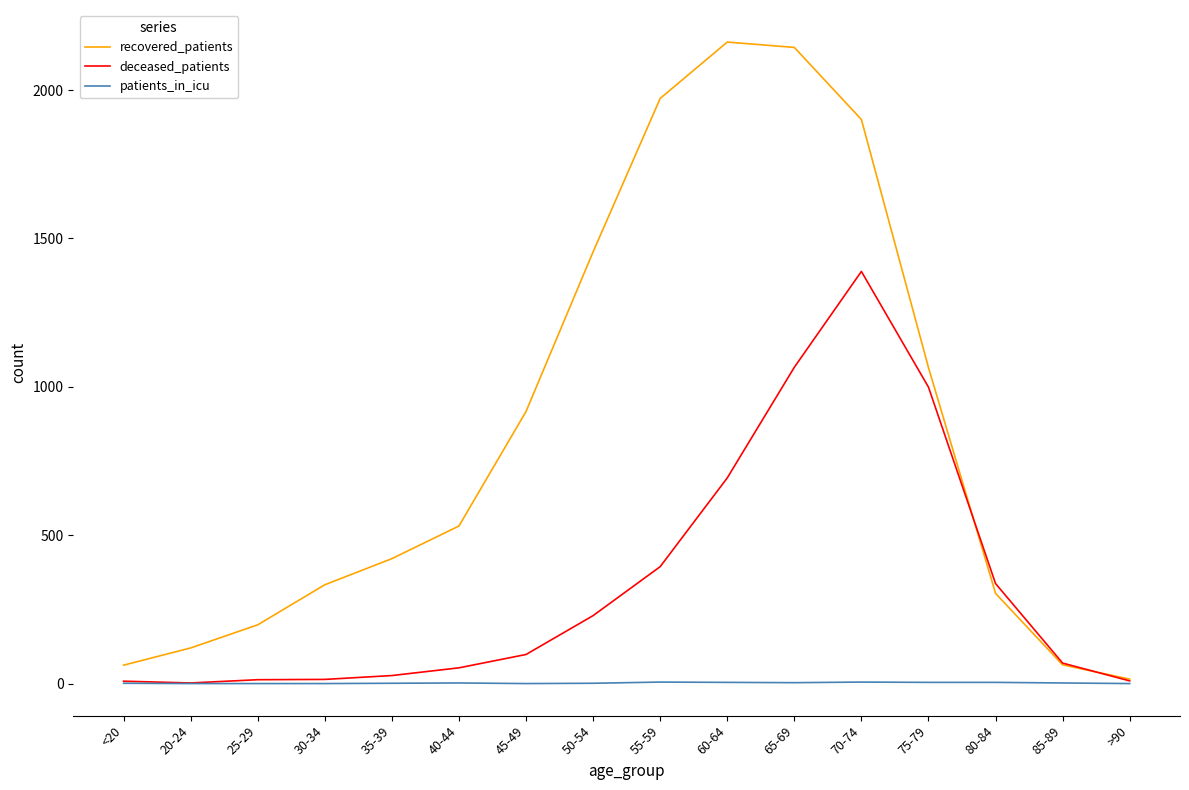

What is the greatest value displayed?

2162